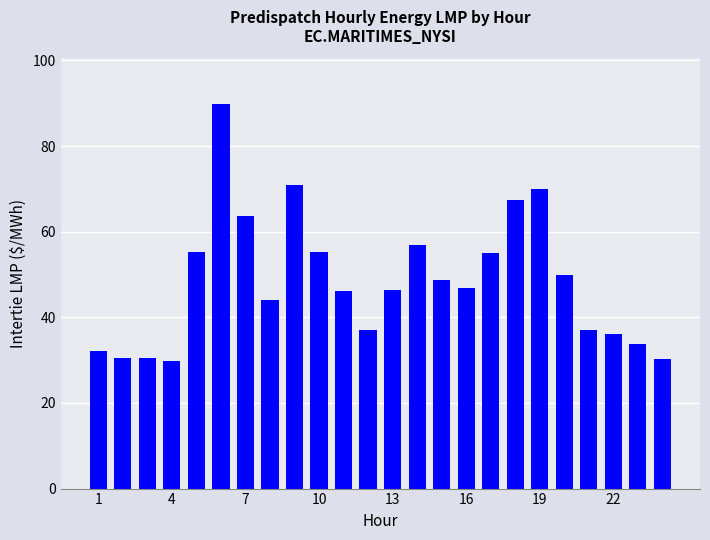

What is the difference between the maximum and minimum values?

60.0